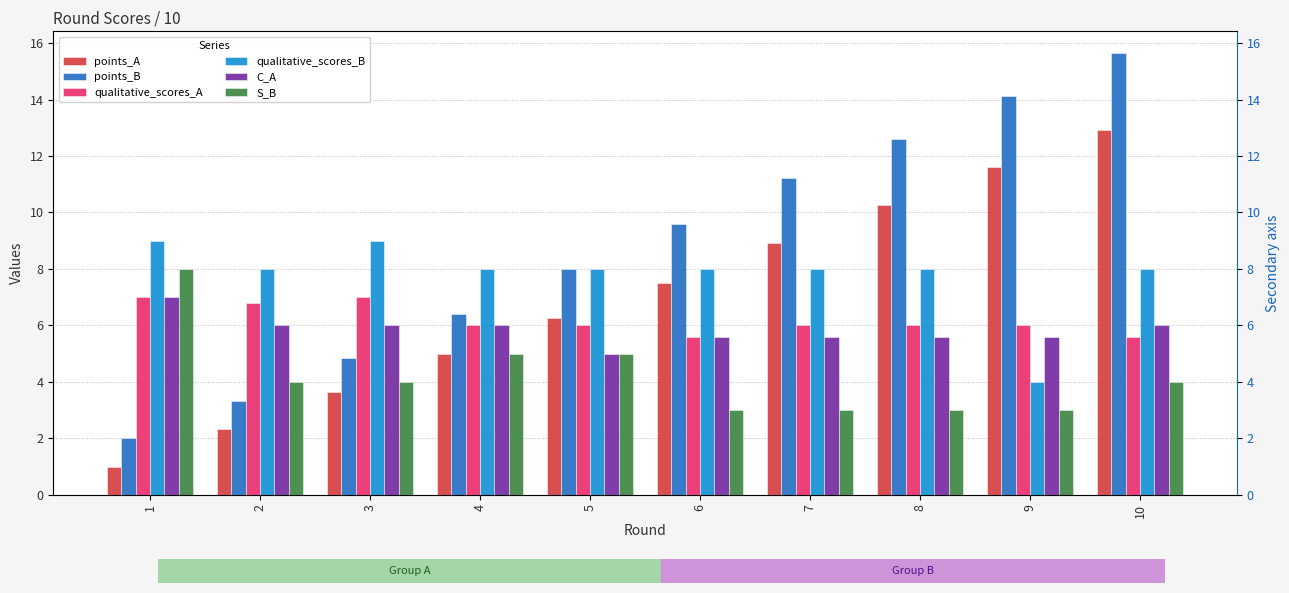

Which category has the lowest value across all series?

1